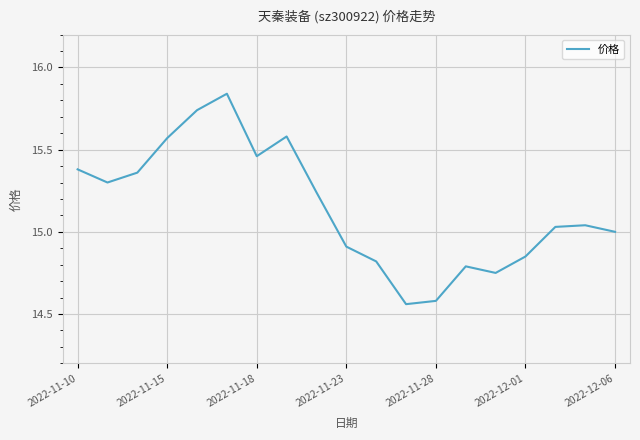

What is the difference between the maximum and minimum values?

1.3